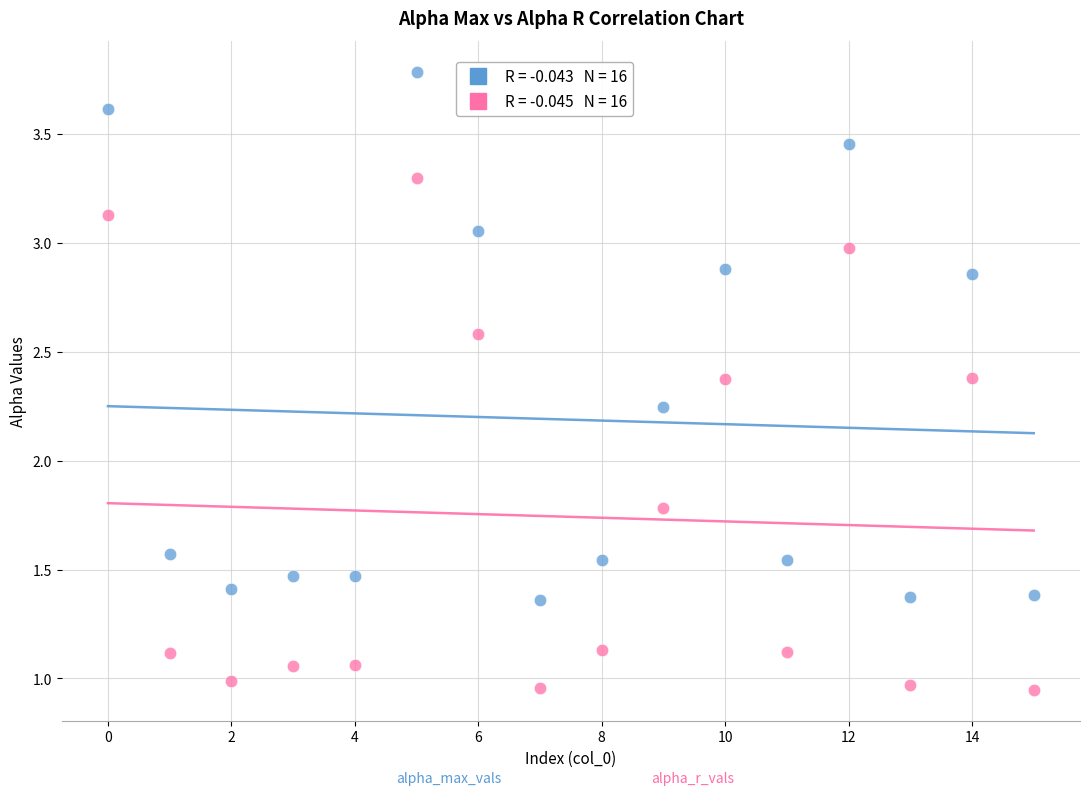

How many data points are displayed?

32